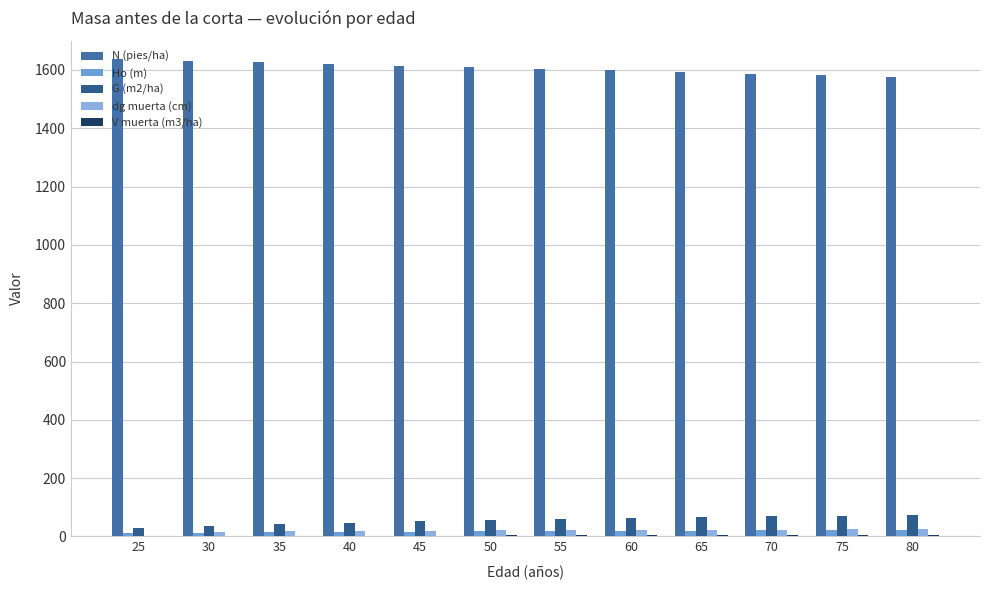

Which series has the largest total across all categories?

N (pies/ha)